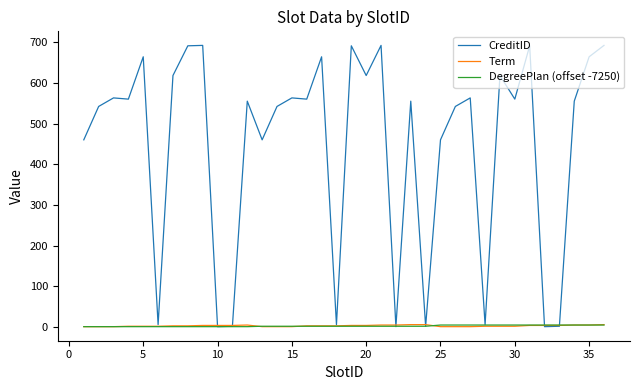

Which series has the largest range (max minus min)?

CreditID